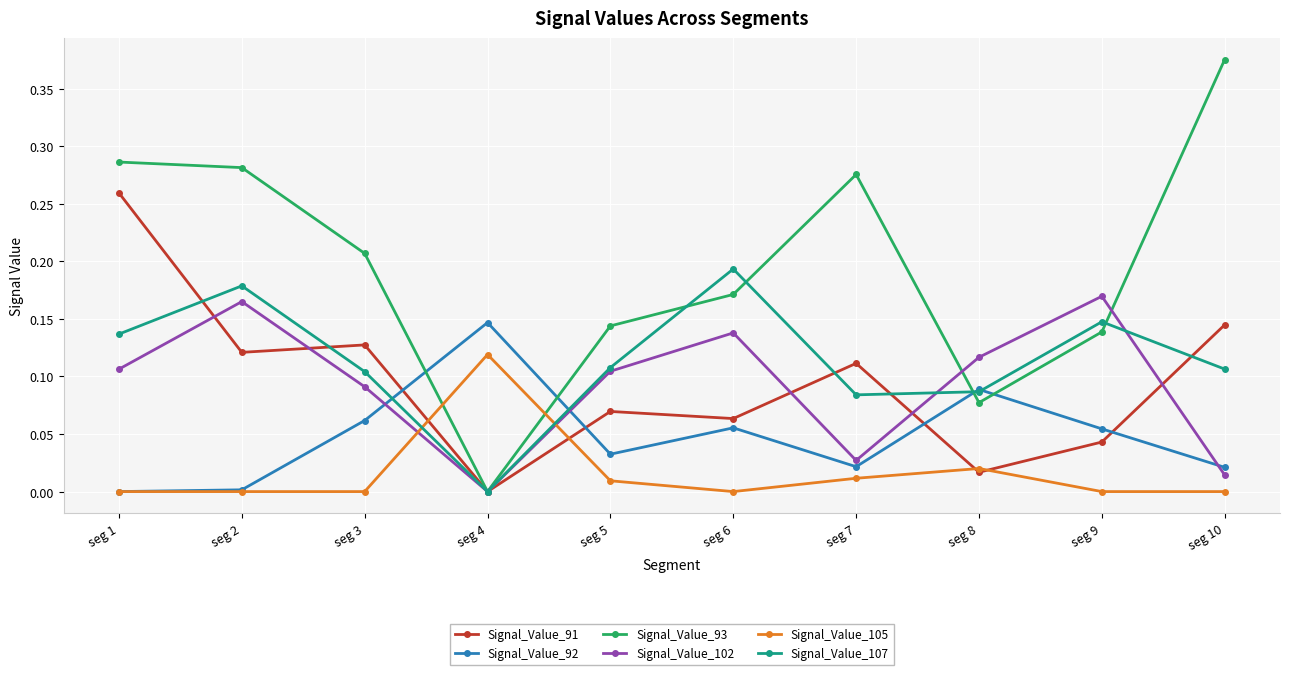

Is this an area chart (filled region under the line)?

No